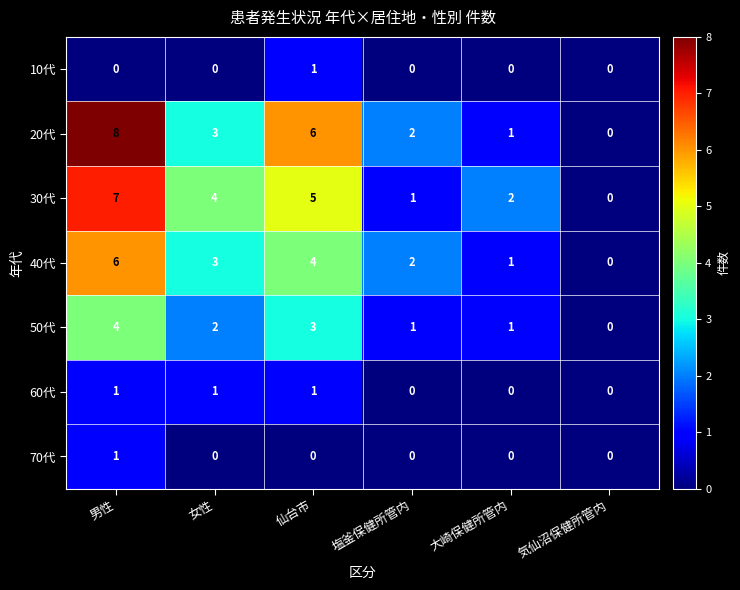

True or false: 30代 has a value of 0 at 塩釜保健所管内.

False